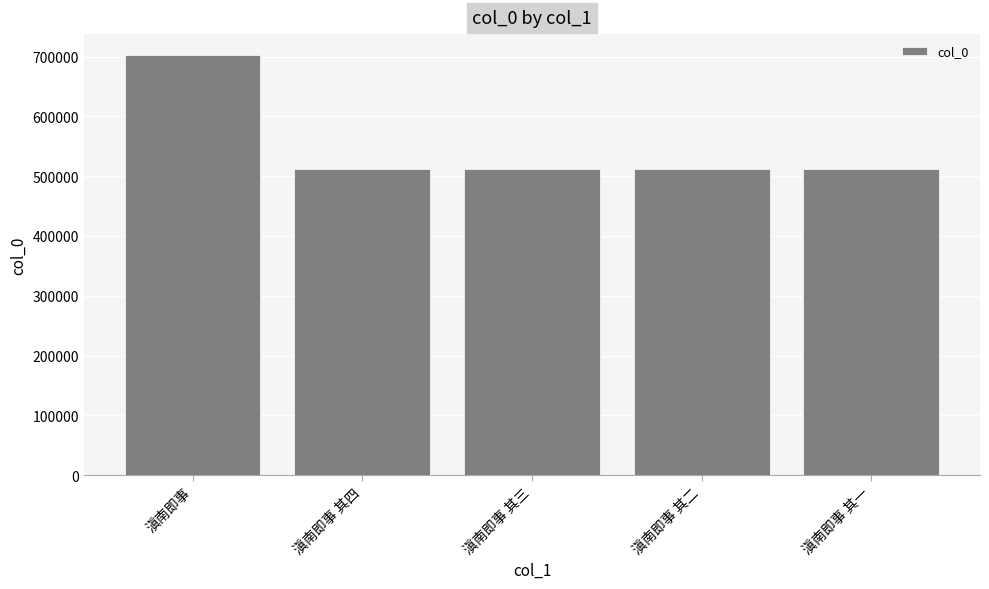

What is the label of the 5th bar from the right?

滇南即事